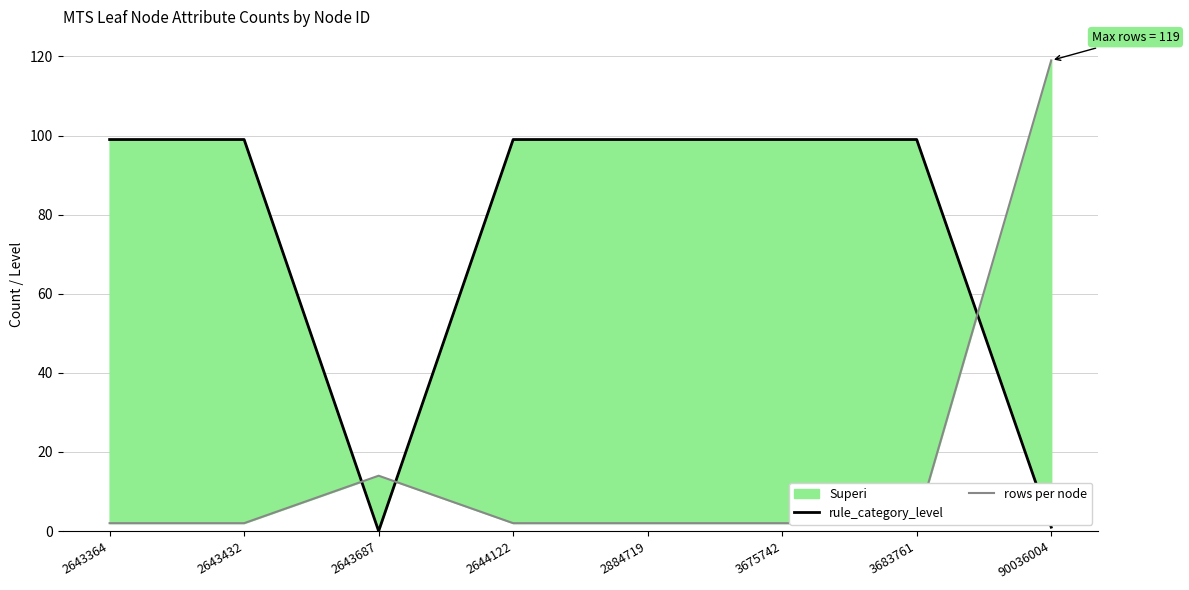

Reading left to right, transcribe all the data shown in this chart.

rule_category_level: 2643364=99	2643432=99	2643687=0	2644122=99	2884719=99	3675742=99	3683761=99	90036004=1
rows per node: 2643364=2	2643432=2	2643687=14	2644122=2	2884719=2	3675742=2	3683761=2	90036004=119